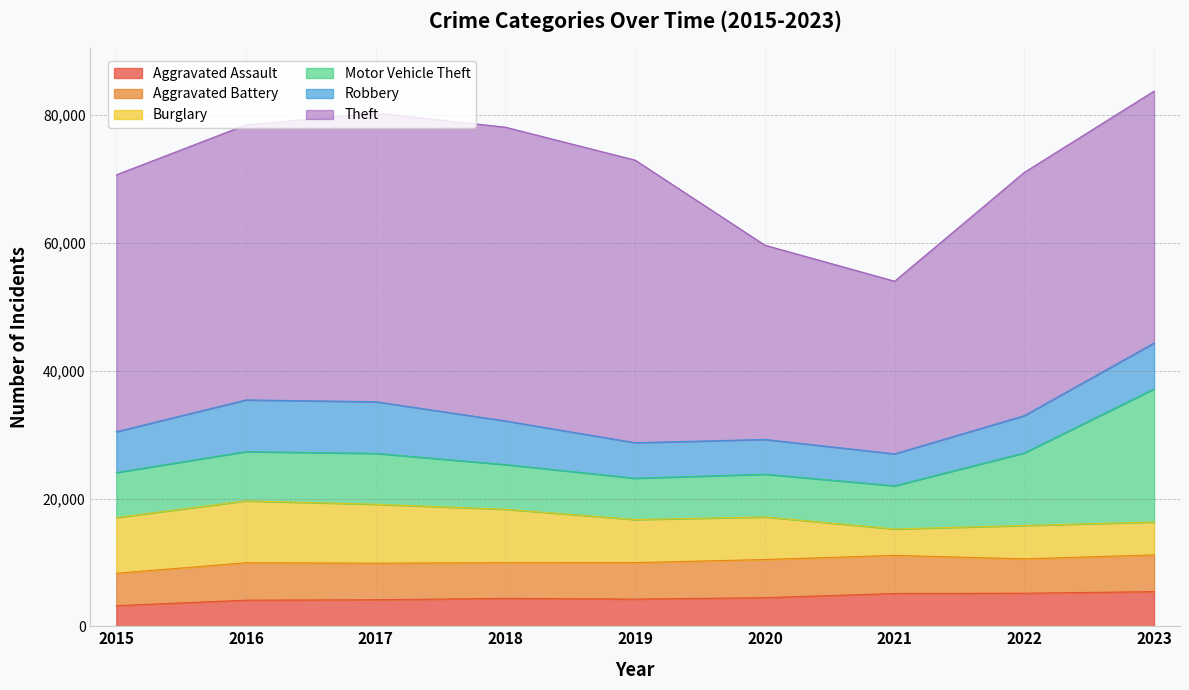

What is the smallest value displayed?

3229